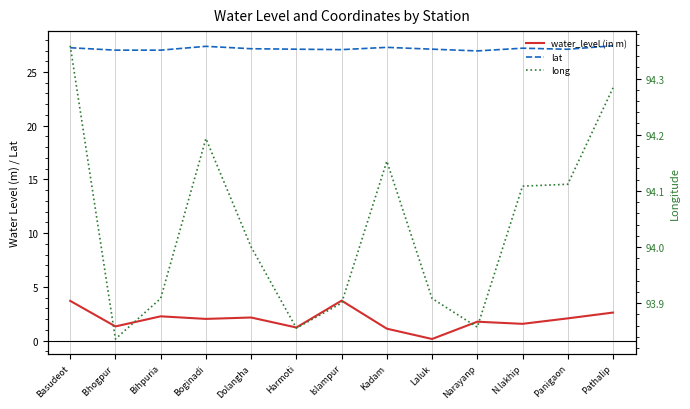

Count the number of data series in this chart.

3